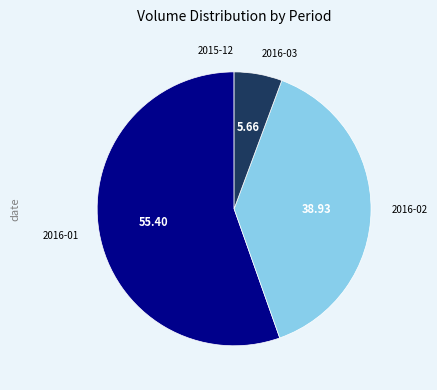

What is the largest slice in the pie chart?

2016-01